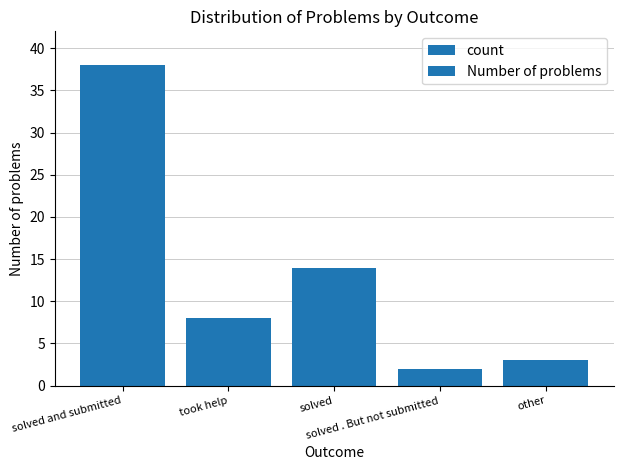

Is it true that Number of problems equals 2 at solved . But not submitted?

True